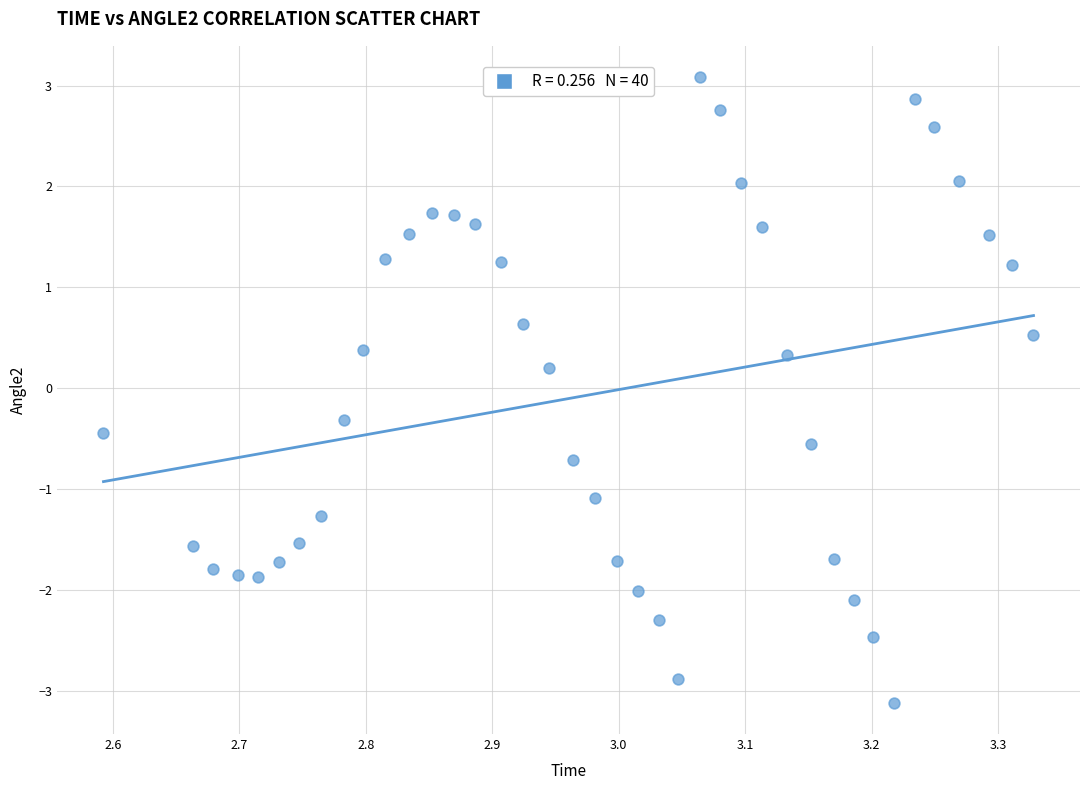

What is the range of X values (max minus min)?

0.7